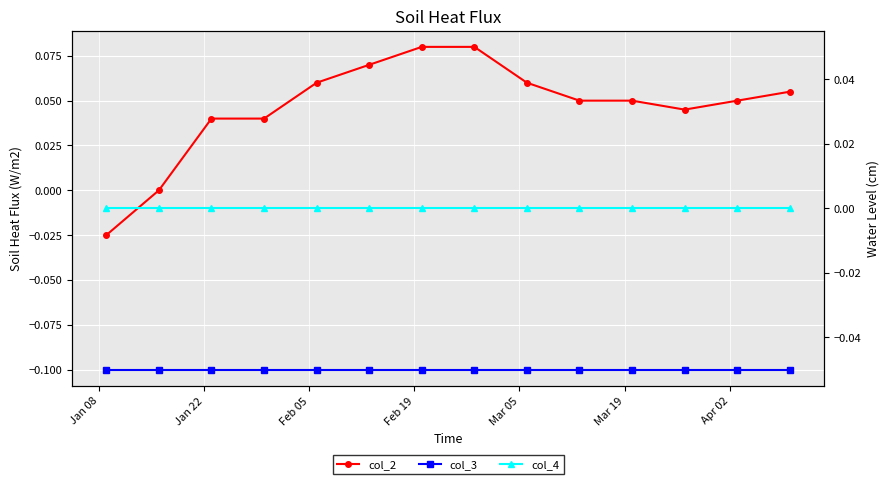

True or false: col_4 and col_2 cross at least once.

False